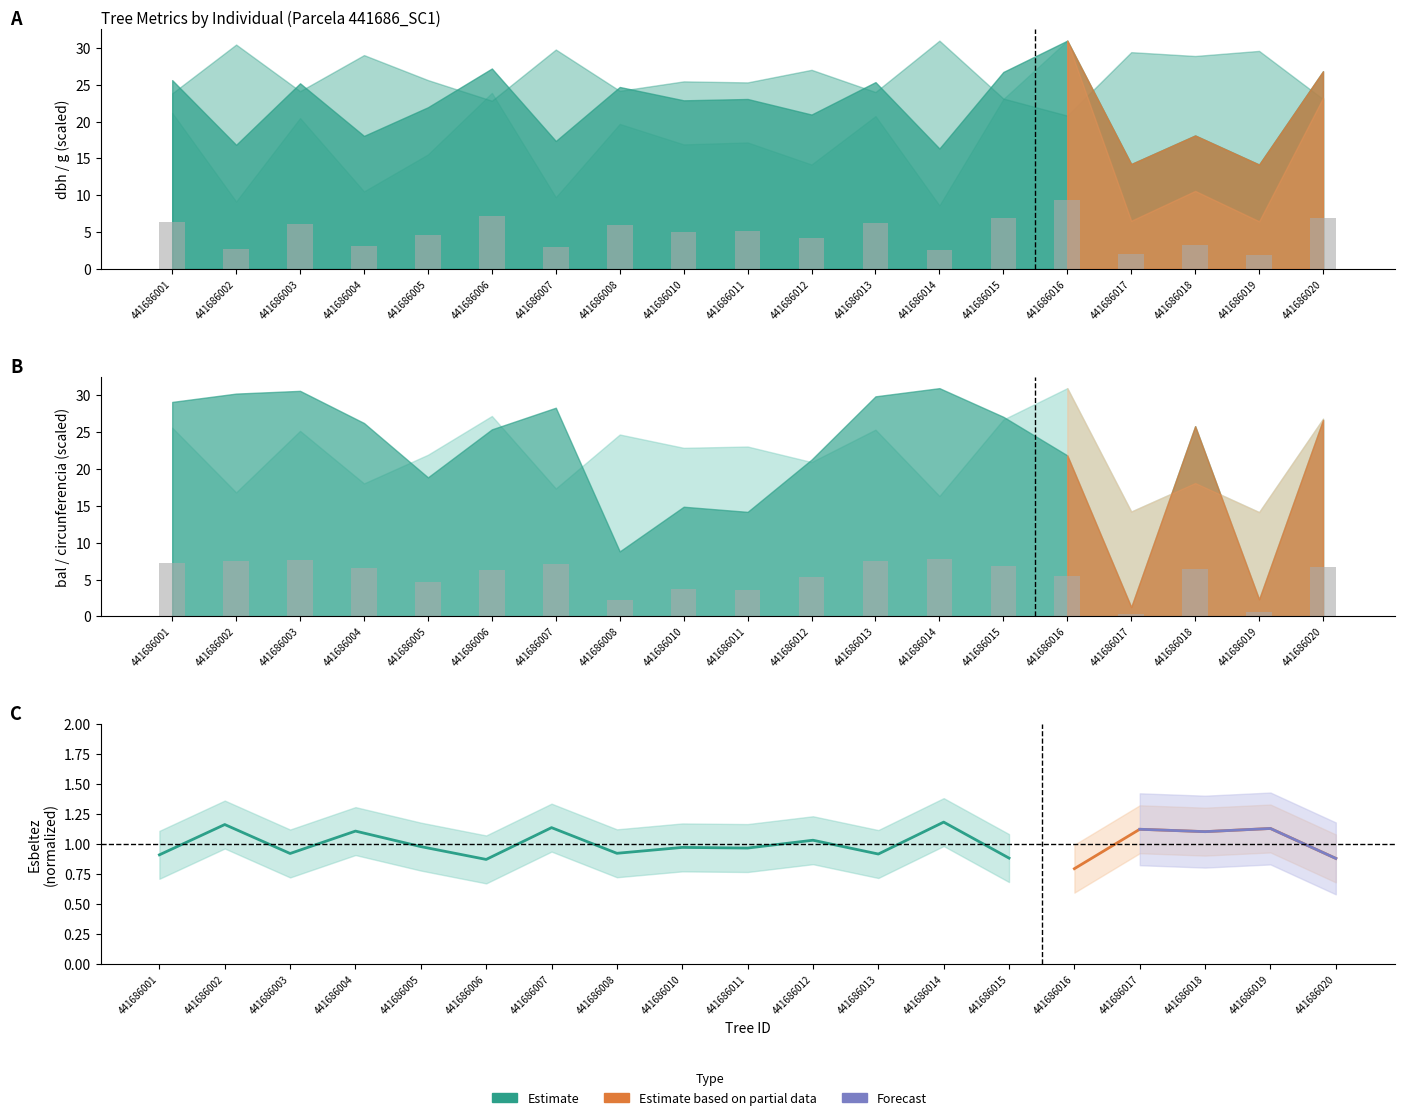

Reading left to right, extract all data points from this chart.

7.3	7.6	7.7	6.6	4.7	6.3	7.1	2.2	3.7	3.5	5.3	7.5	7.7	6.8	5.5	0.3	6.5	0.6	6.7